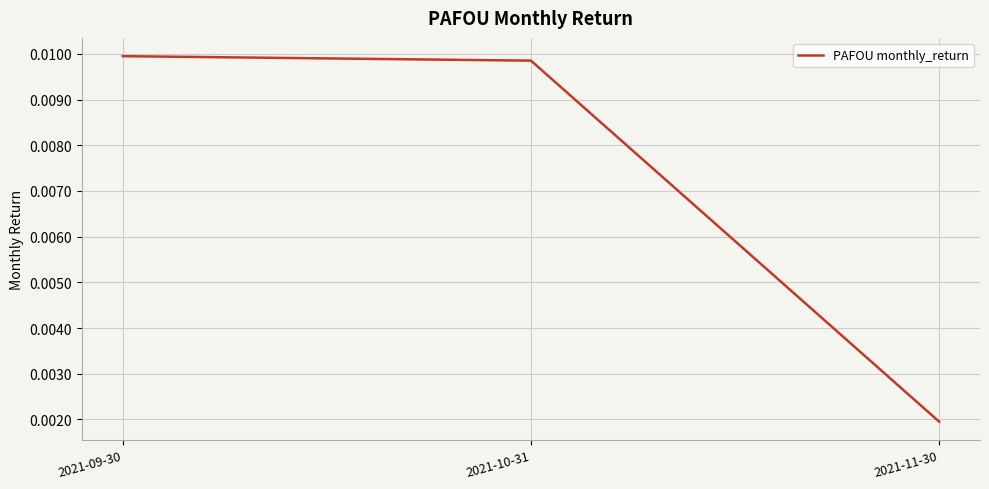

Count the values in the range 0 to 1.

3